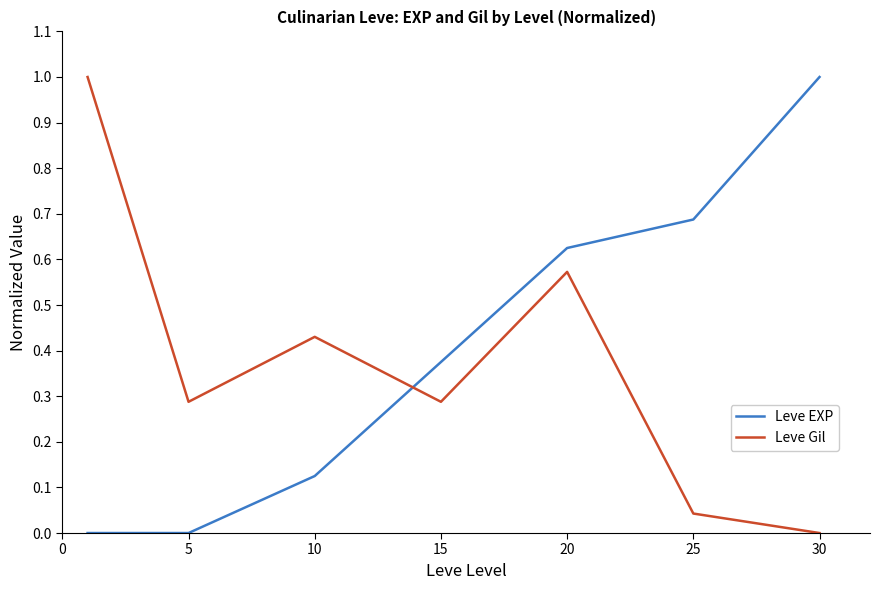

True or false: Leve EXP has more than 0 interior local peaks.

False